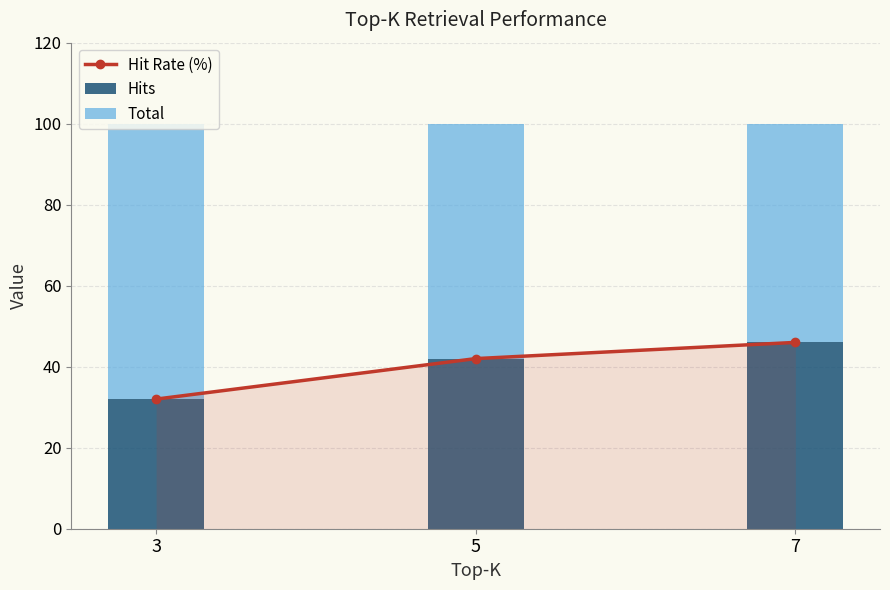

The Hit Rate (%) series shows 64 at 7. True or false?

False